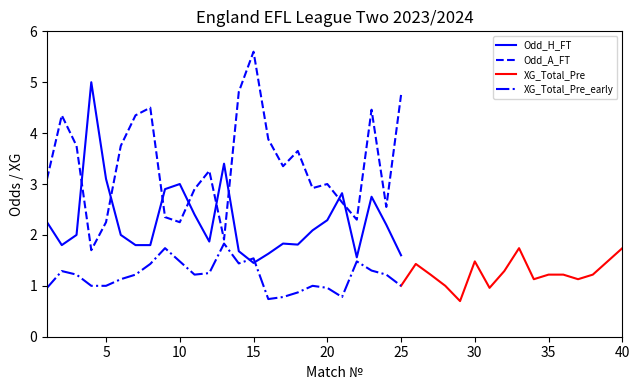

After their last crossing, which series has the higher values: Odd_H_FT or Odd_A_FT?

Odd_A_FT